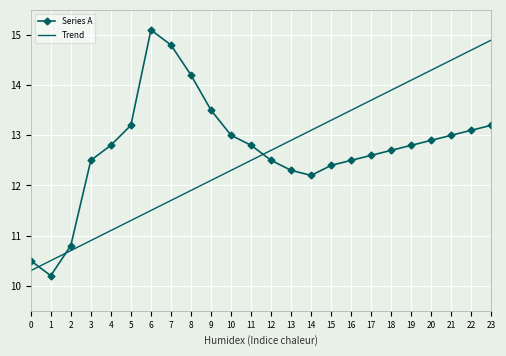

Where do Trend and Series A first cross each other?

0 and 1